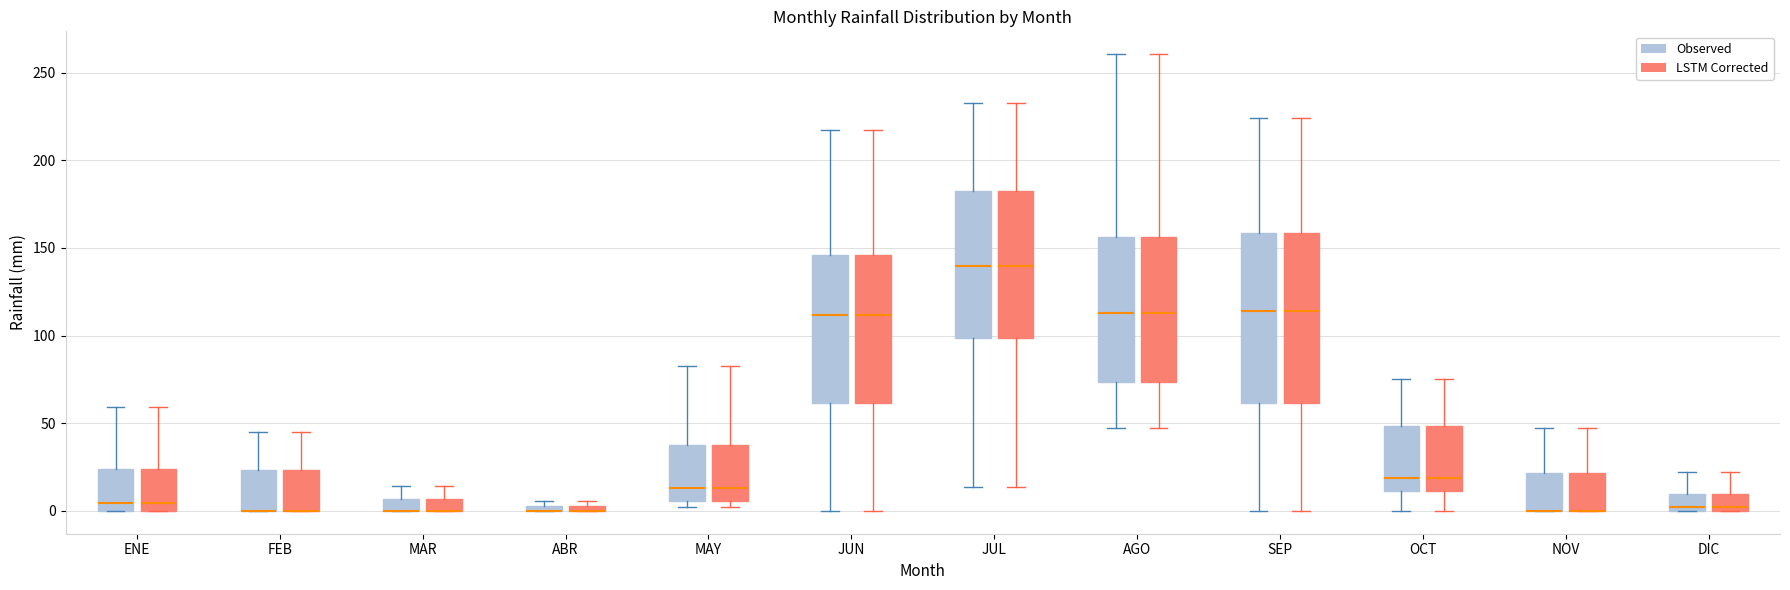

Where is the lower edge of the box for ENE (LSTM Corrected) on the y-axis? The values are not printed on the chart, so give them approximately, as read against the axis.

0